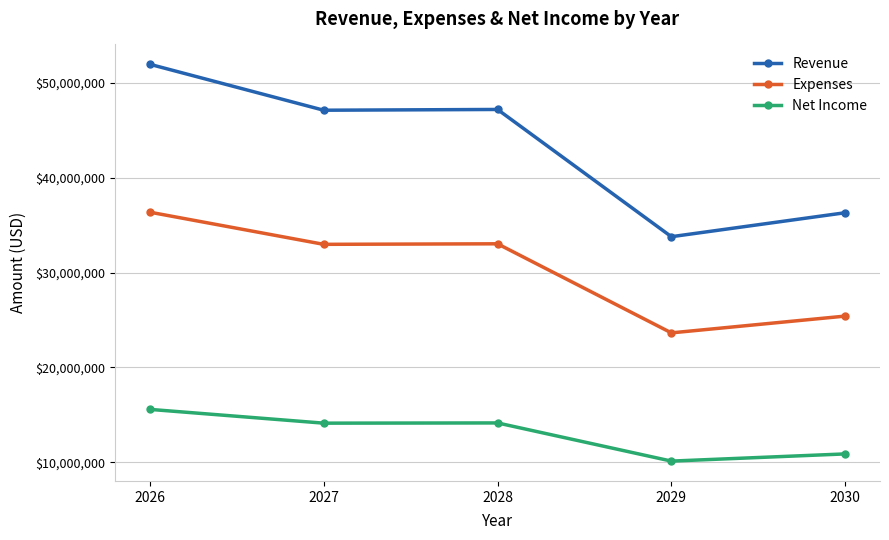

What is the minimum value shown in the chart?

10132435